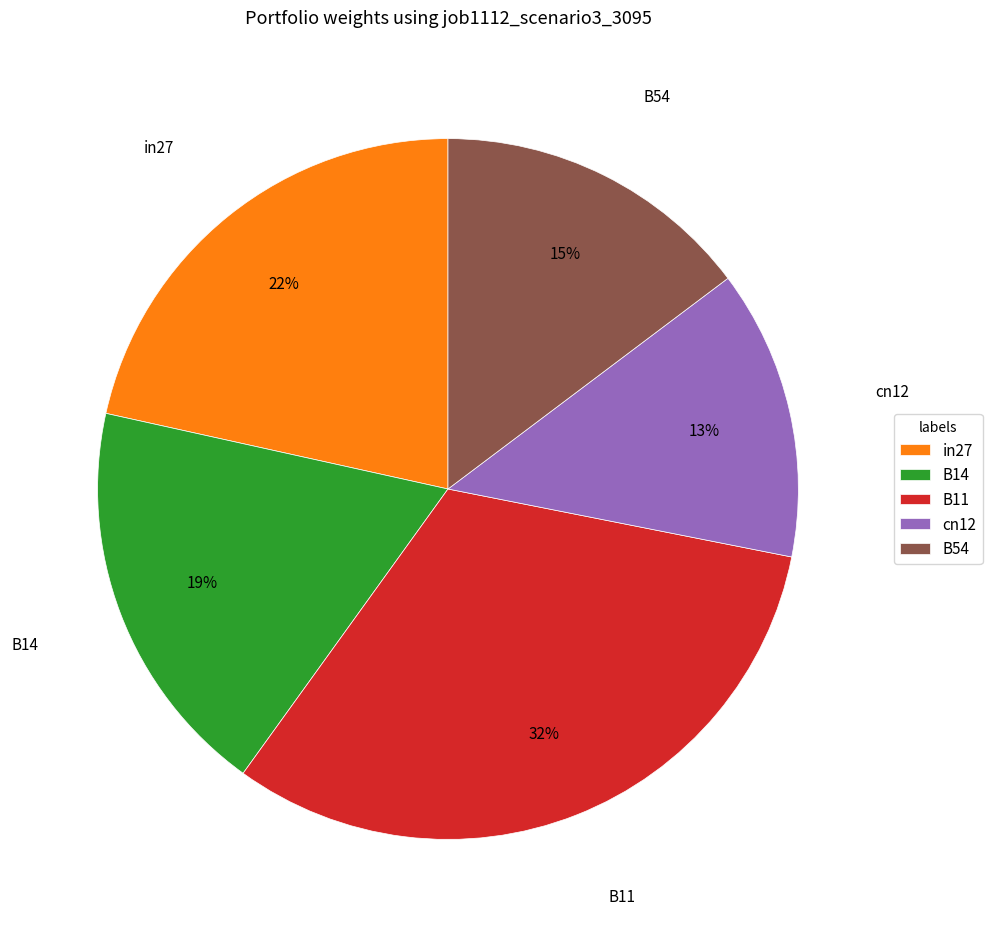

Is it true that cn12 is 1% of the pie?

False